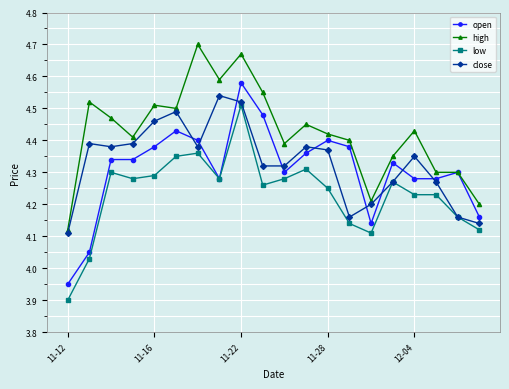

True or false: high and low intersect in this chart.

False